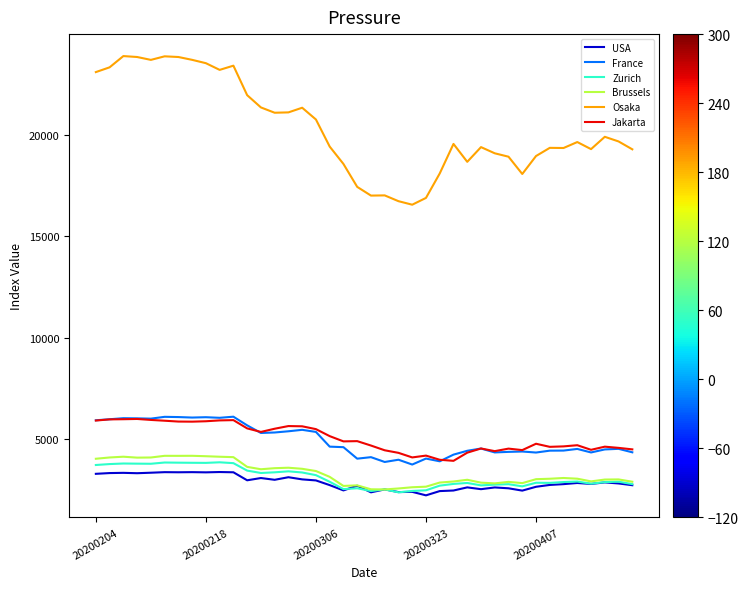

Which series has the largest total across all categories?

Osaka